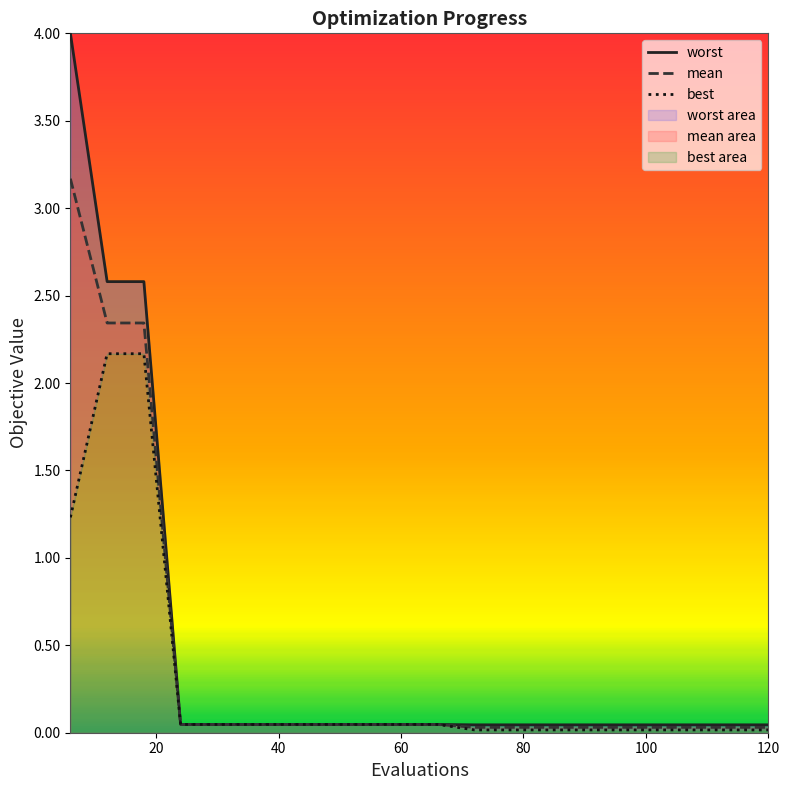

What is the maximum value for mean?

3.2